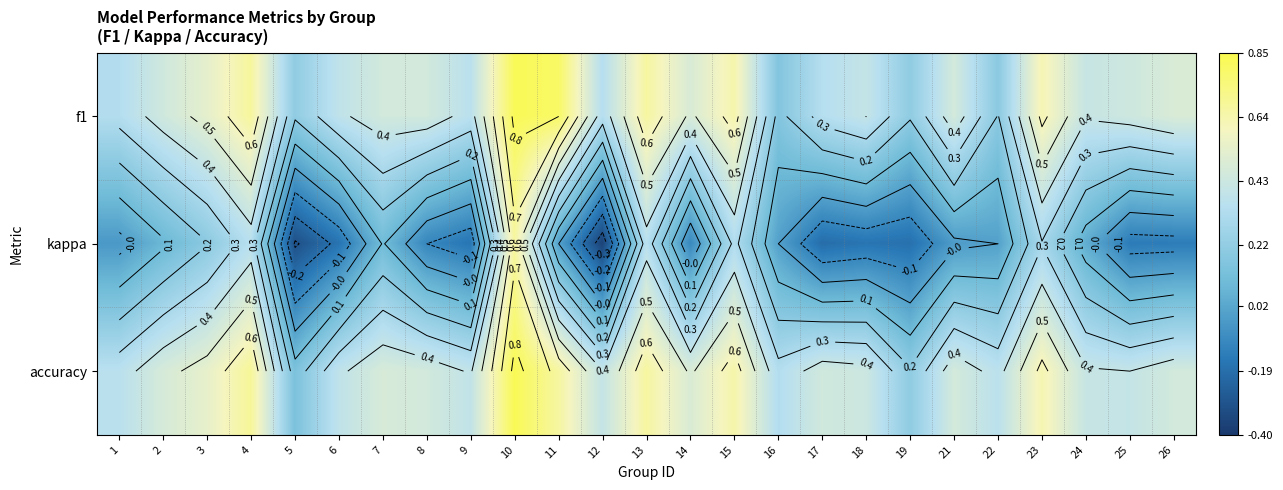

Is it true that f1 equals 0.1 at 16?

False